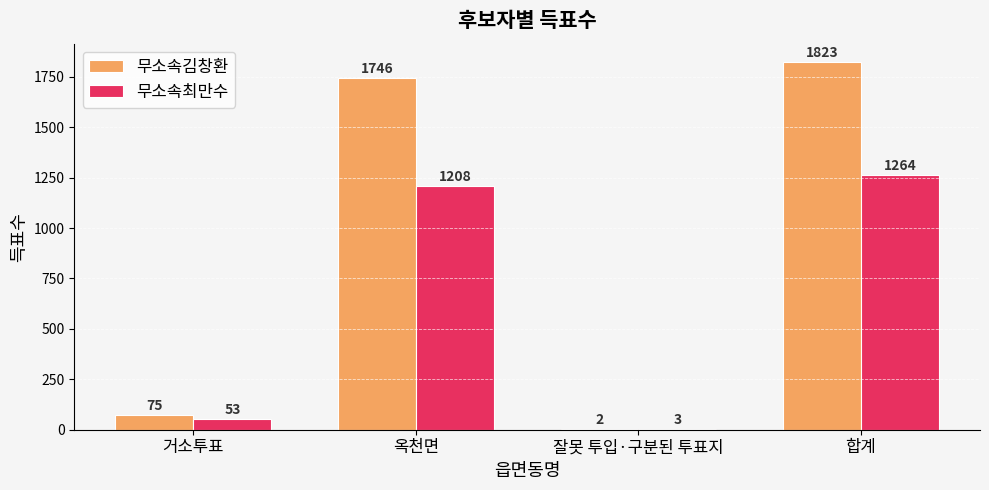

Which series changed the most between 거소투표 and 잘못 투입·구분된 투표지?

무소속김창환